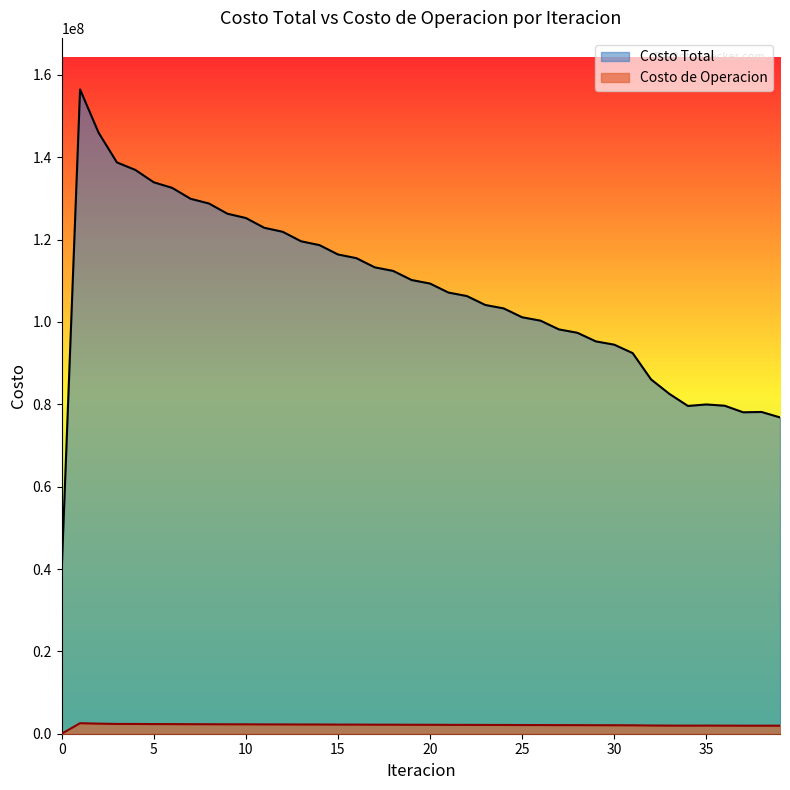

Does the chart have visible grid lines?

No